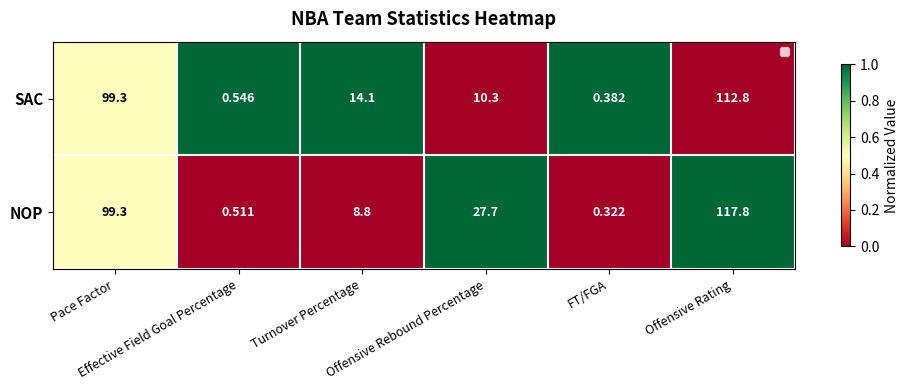

Which series has the largest total across all categories?

NOP